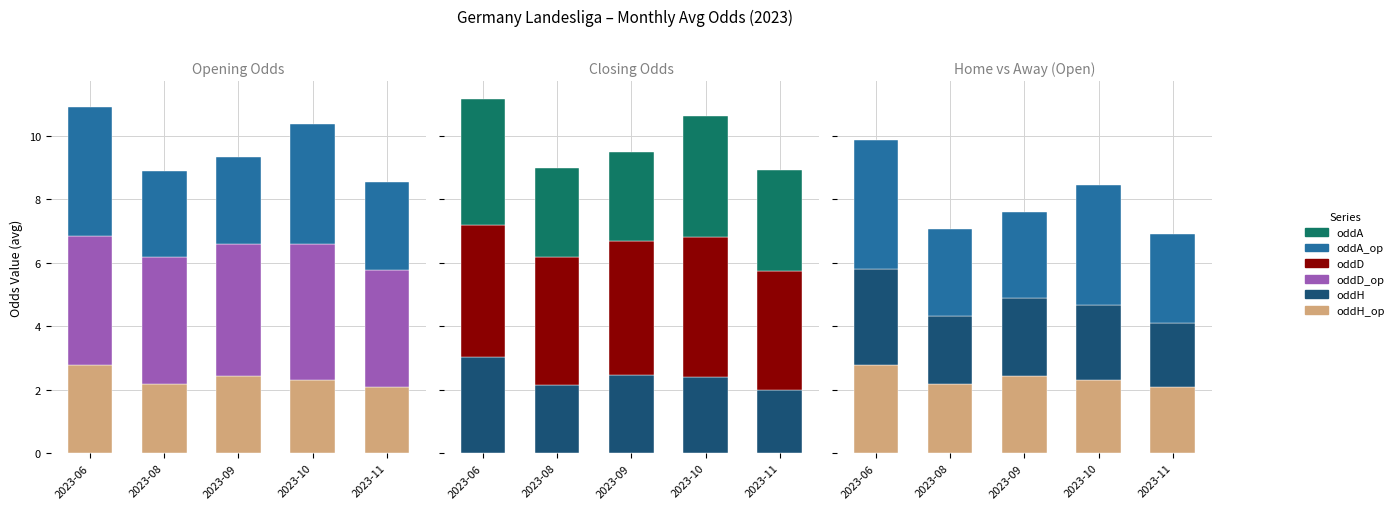

At how many categories does at least one series exceed 2?

5